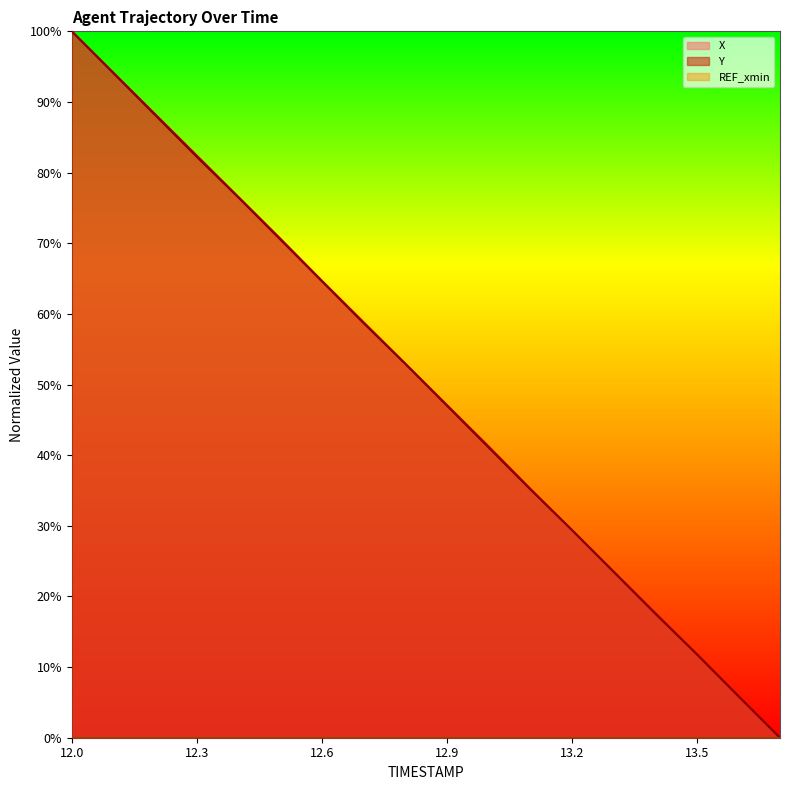

List the labels in order of X value, largest first.

12.0, 12.1, 12.2, 12.3, 12.4, 12.5, 12.6, 12.7, 12.8, 12.9, 13.0, 13.1, 13.2, 13.3, 13.4, 13.5, 13.6, 13.7